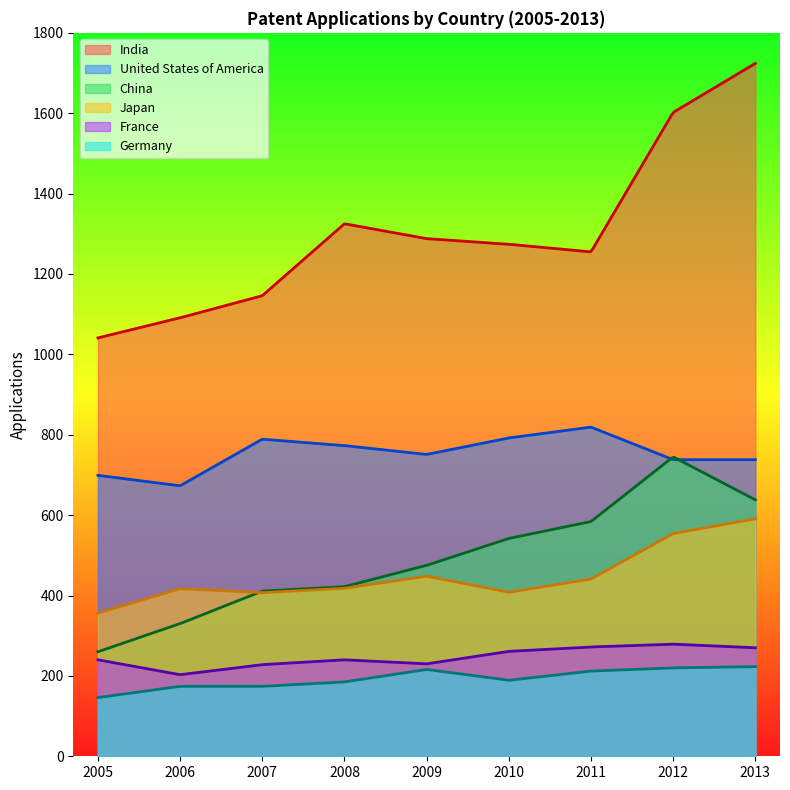

Which series changed the most between 2008 and 2012?

China